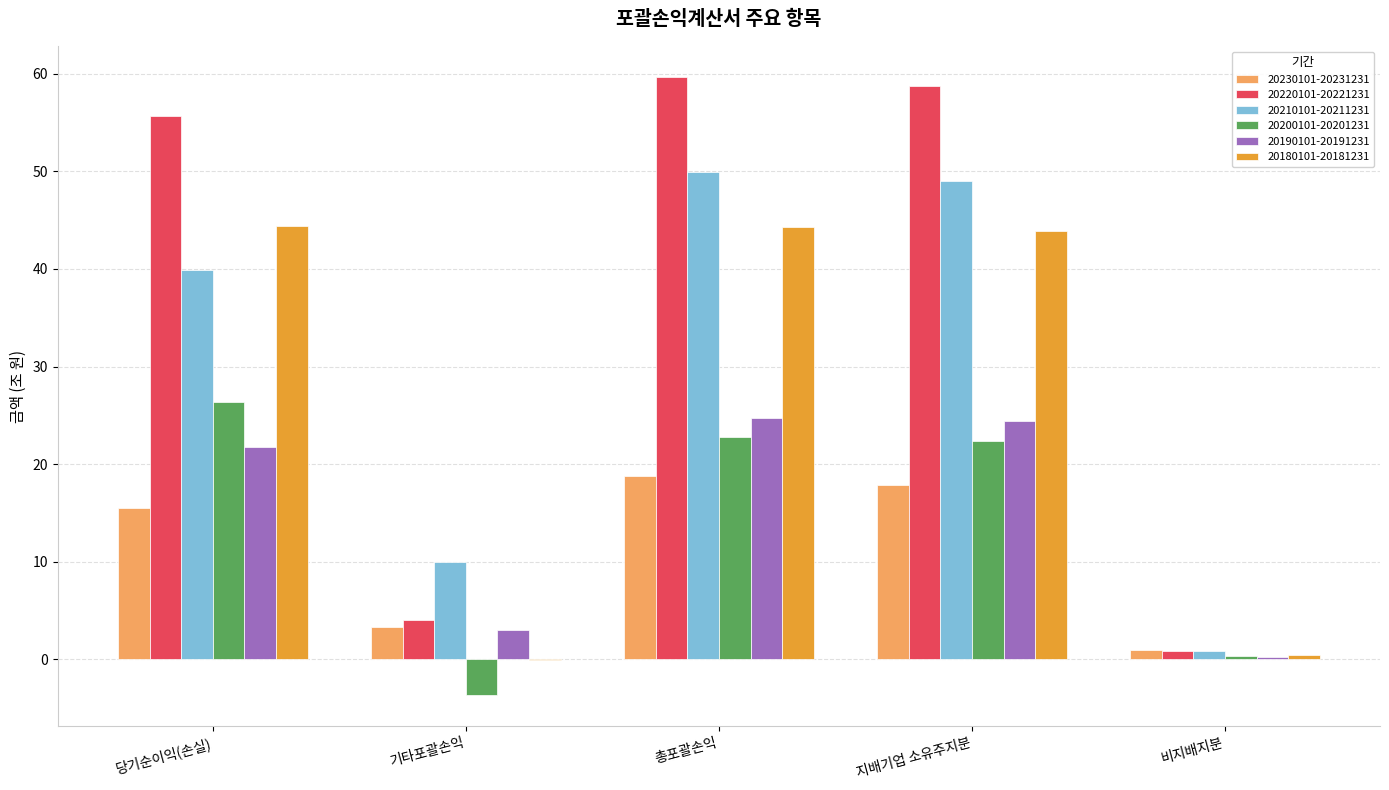

What is the sum of all 20220101-20221231 values?

179.0